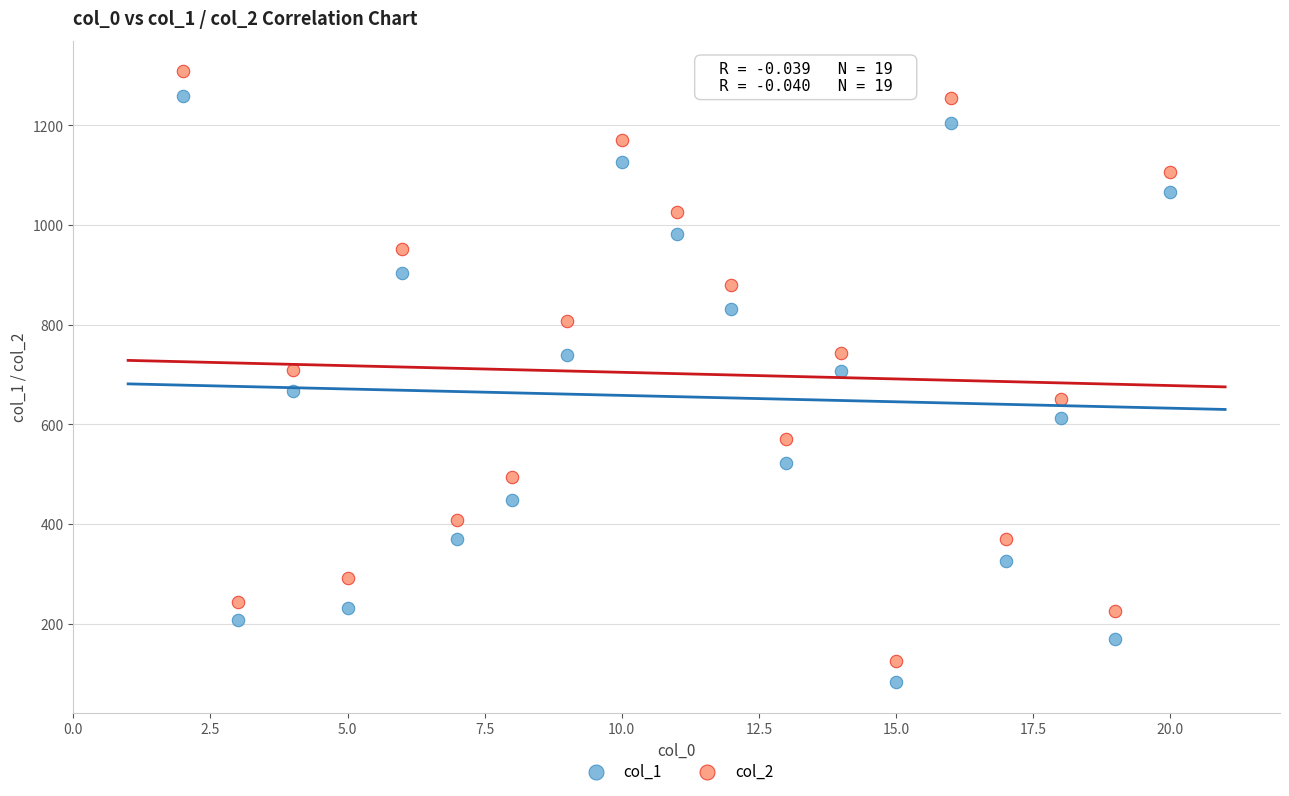

Which series has the largest Y range (max minus min)?

col_2